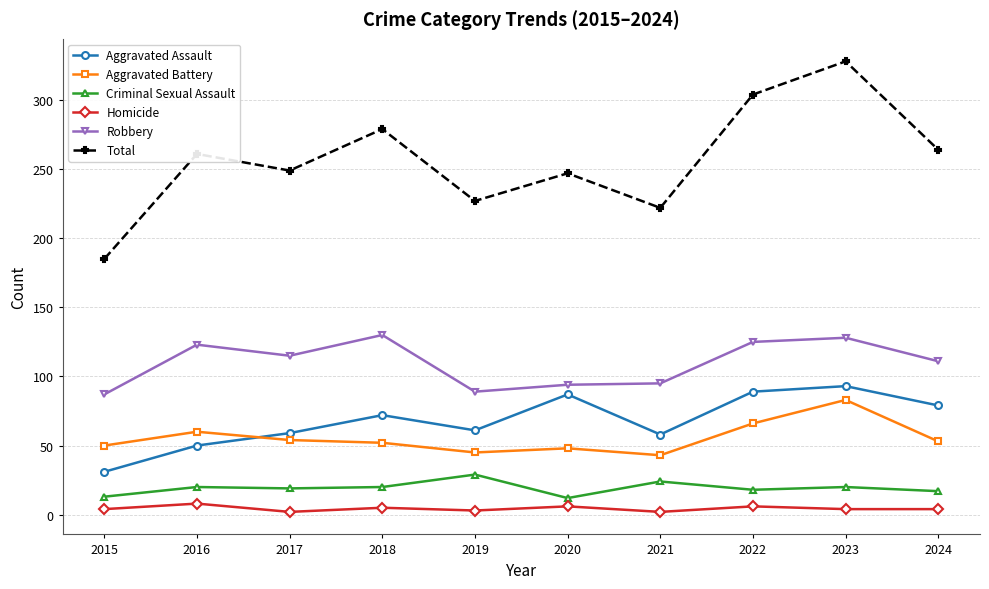

The Criminal Sexual Assault series shows 20 at 2018. True or false?

True